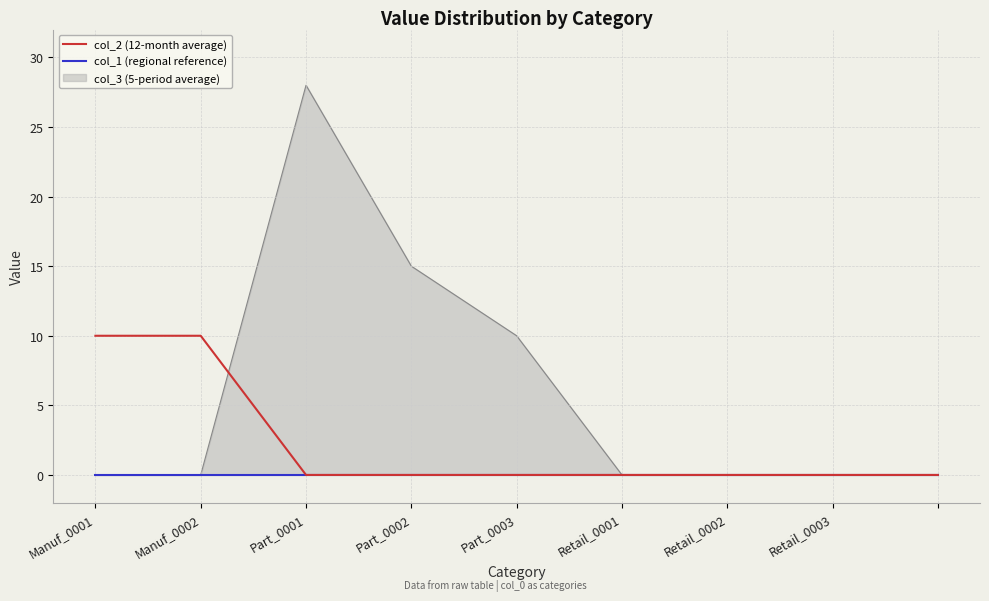

Rank the categories by col_2 (12-month average) value from highest to lowest.

Manuf_0001, Manuf_0002, Part_0001, Part_0002, Part_0003, Retail_0001, Retail_0002, Retail_0003, 8